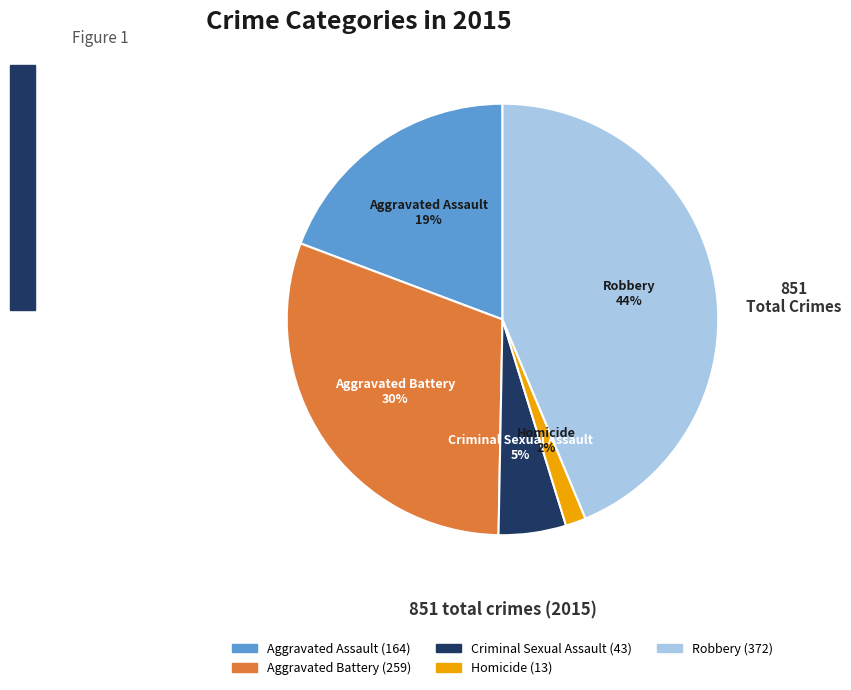

True or false: Homicide accounts for 2% of the total.

True